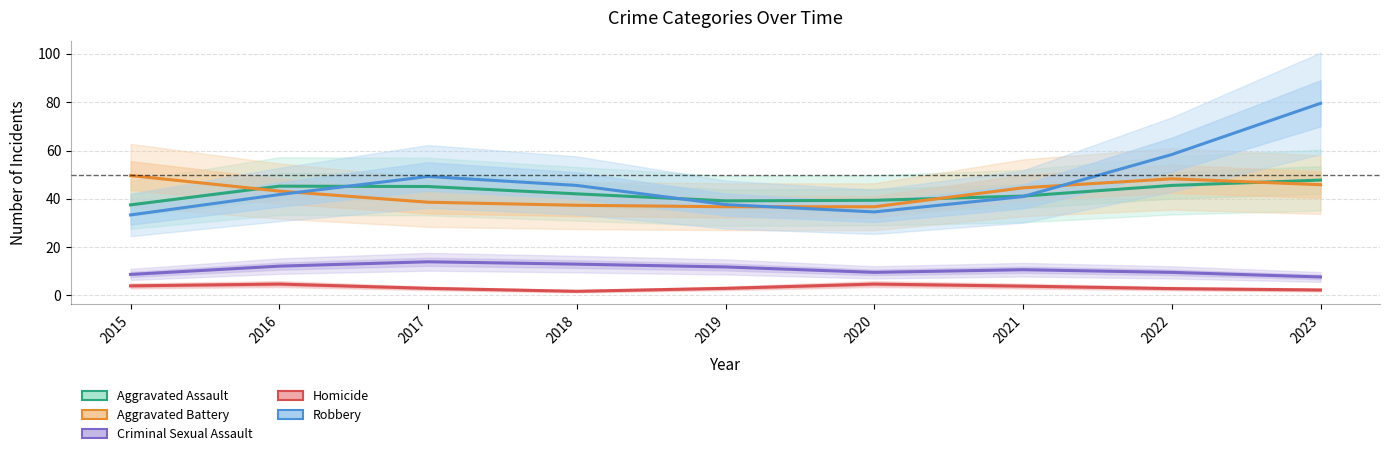

What is the minimum value shown in the chart?

1.7